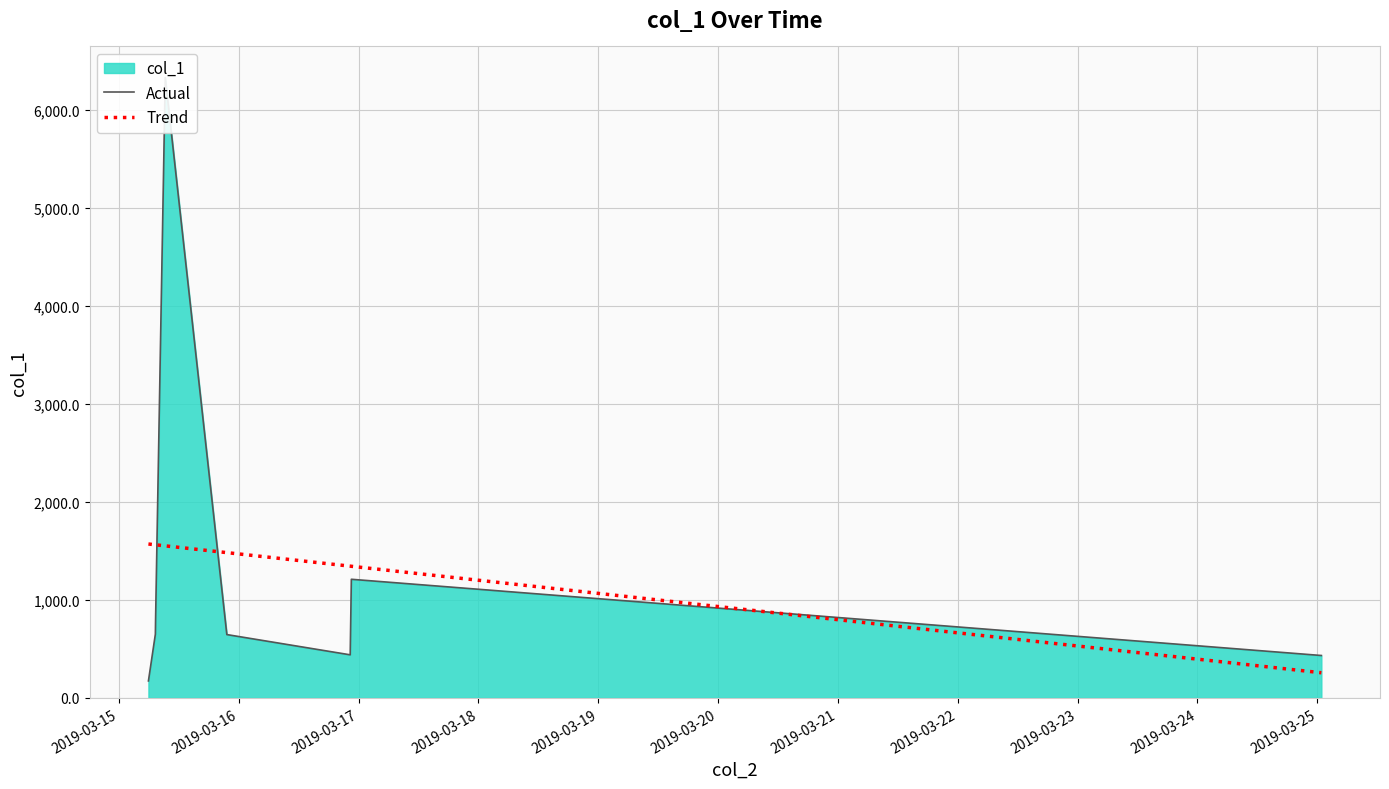

Does the chart display data point markers on the line(s)?

No